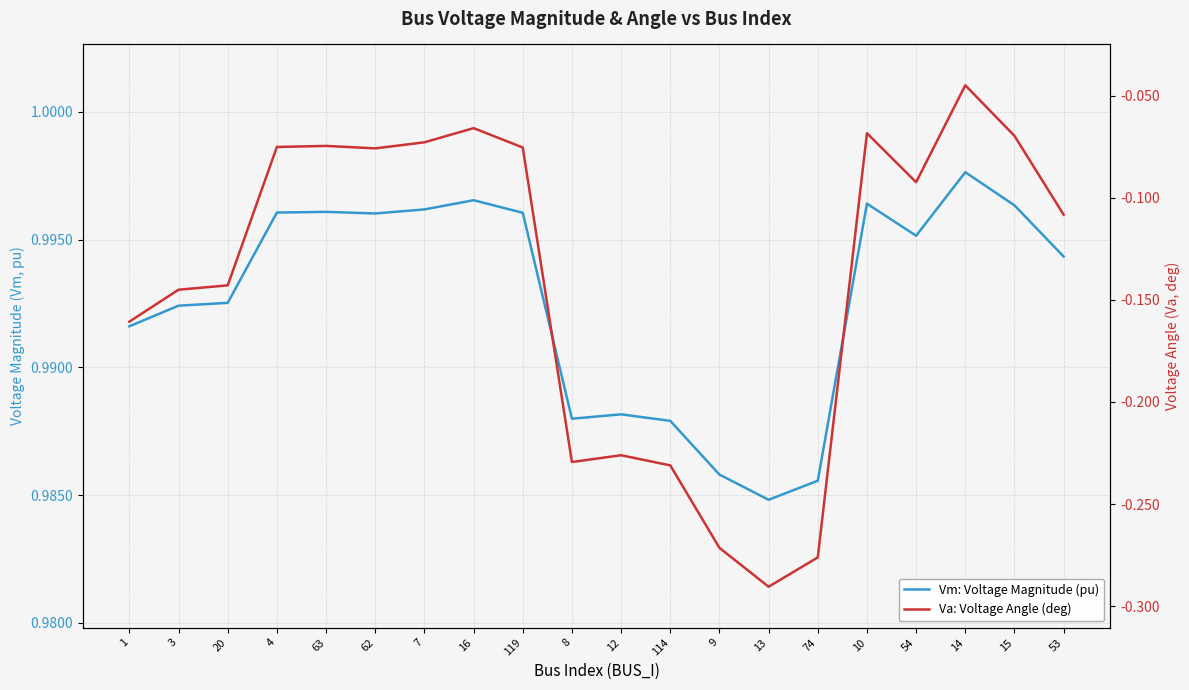

True or false: Va: Voltage Angle (deg) has a value of -0.1 at 4.

False